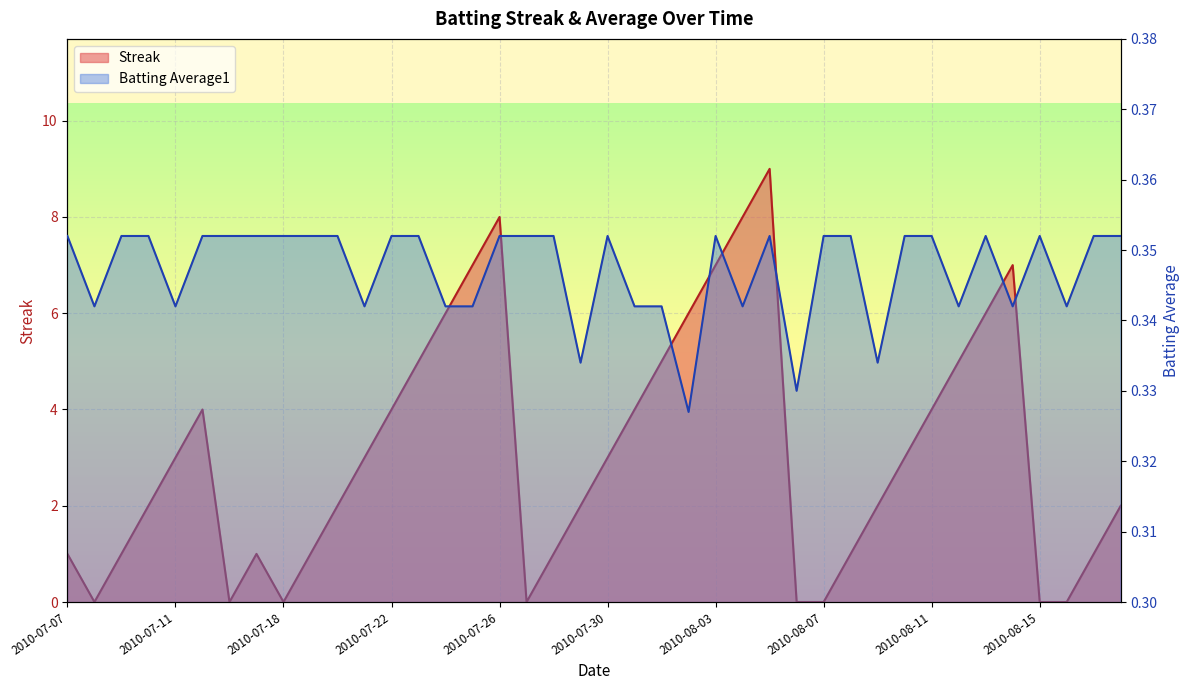

The value of Streak at 2010-07-08 is 0.0. True or false?

True